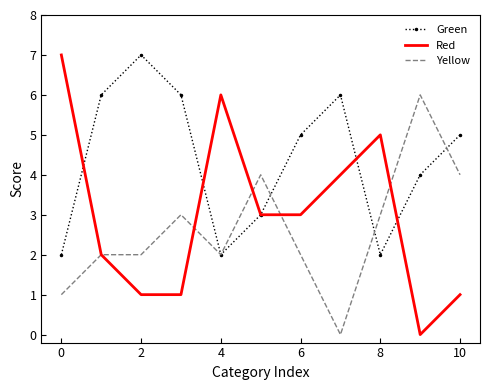

What is the maximum value for Yellow?

6